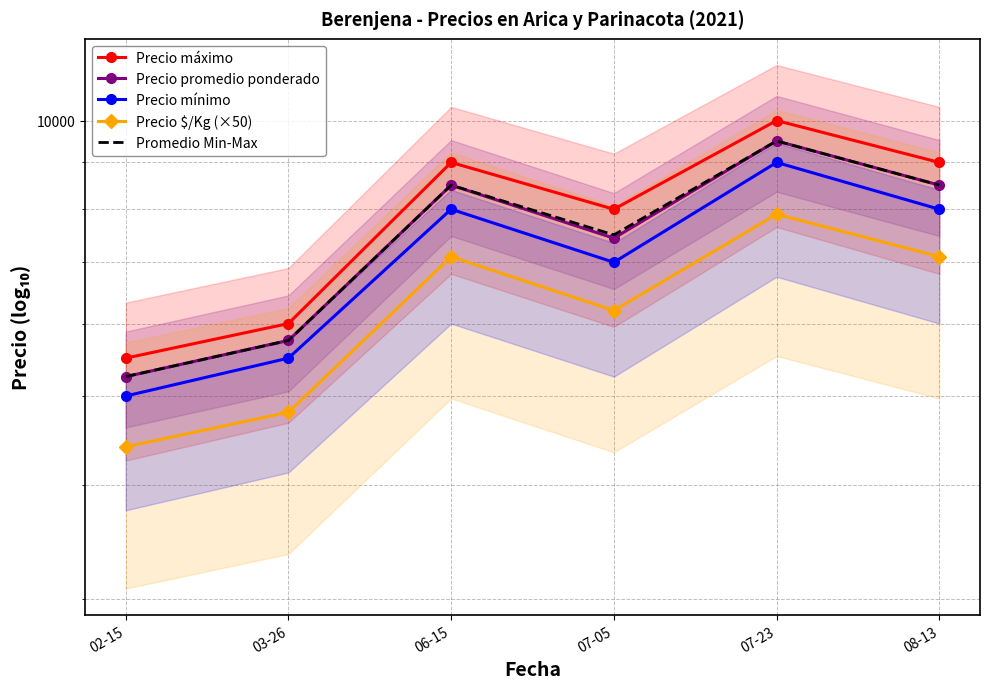

True or false: Promedio Min-Max and Precio promedio ponderado intersect in this chart.

False